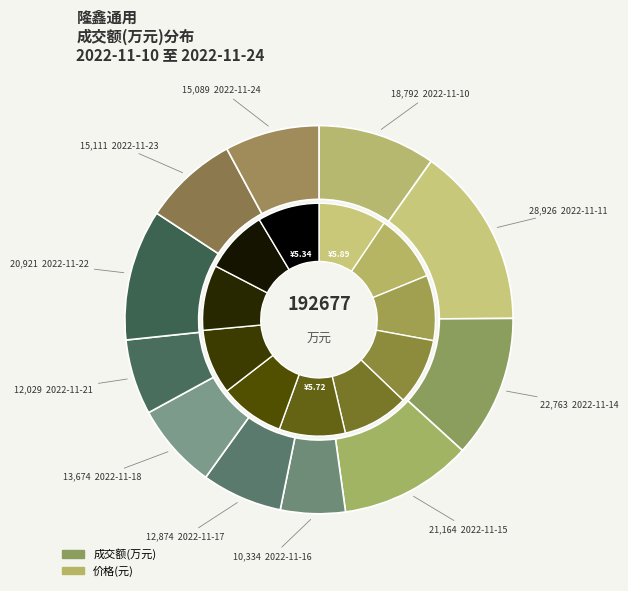

Count the number of slices in the pie.

11